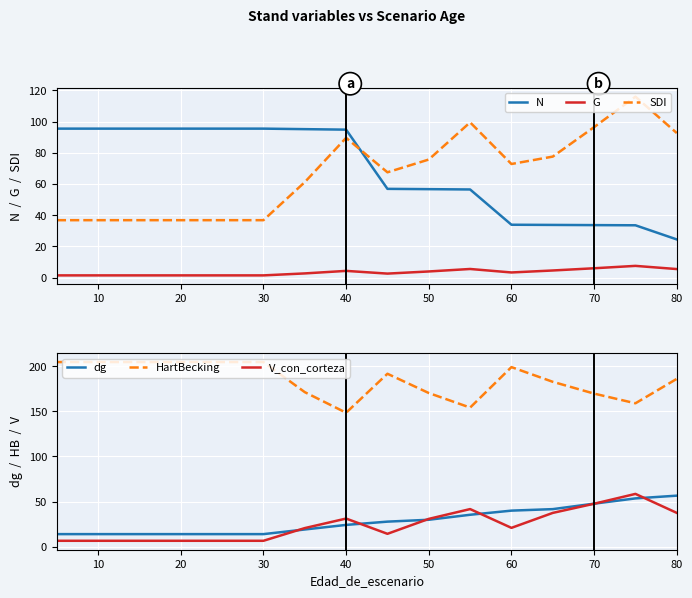

Reading left to right, what are all the values shown in this chart?

N: 95.5	95.5	95.5	95.5	95.5	95.5	95.2	94.8	56.9	56.7	56.5	33.9	33.8	33.7	33.6	24.5
G: 1.5	1.5	1.5	1.5	1.5	1.5	2.7	4.3	2.6	4.0	5.6	3.3	4.6	6.0	7.5	5.5
SDI: 36.8	36.8	36.8	36.8	36.8	36.8	61.2	89.6	67.5	75.7	99.5	72.8	77.6	96.5	116.0	92.7
dg: 13.9	13.9	13.9	13.9	13.9	13.9	19.1	24.1	27.8	29.9	35.4	40.0	41.6	47.7	53.5	56.6
HartBecking: 204.7	204.7	204.7	204.7	204.7	204.7	171.3	148.5	191.7	170.3	154.2	199.1	182.8	169.7	159.0	186.1
V_con_corteza: 6.5	6.5	6.5	6.5	6.5	6.5	20.6	31.2	14.3	30.8	41.7	20.9	37.5	47.6	58.5	37.5